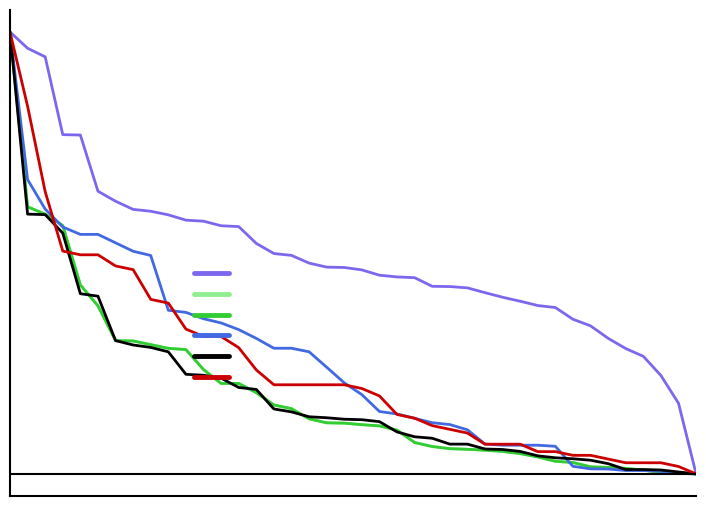

What is the difference between the second highest and second lowest values in the fours series?

0.8